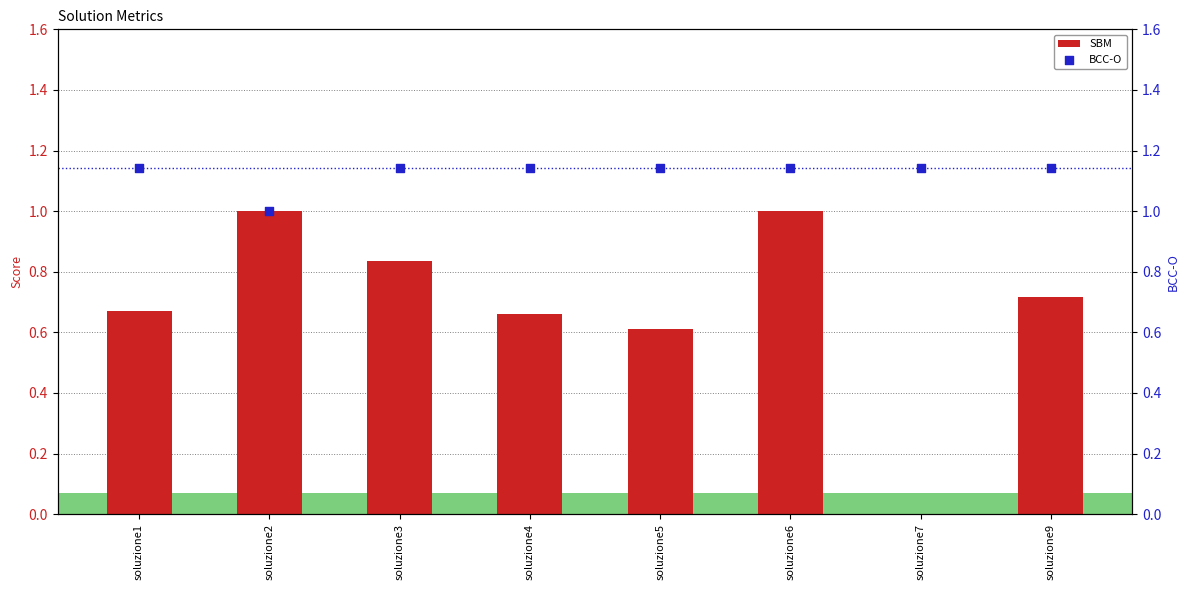

At which category is the sum across all series the highest?

soluzione6